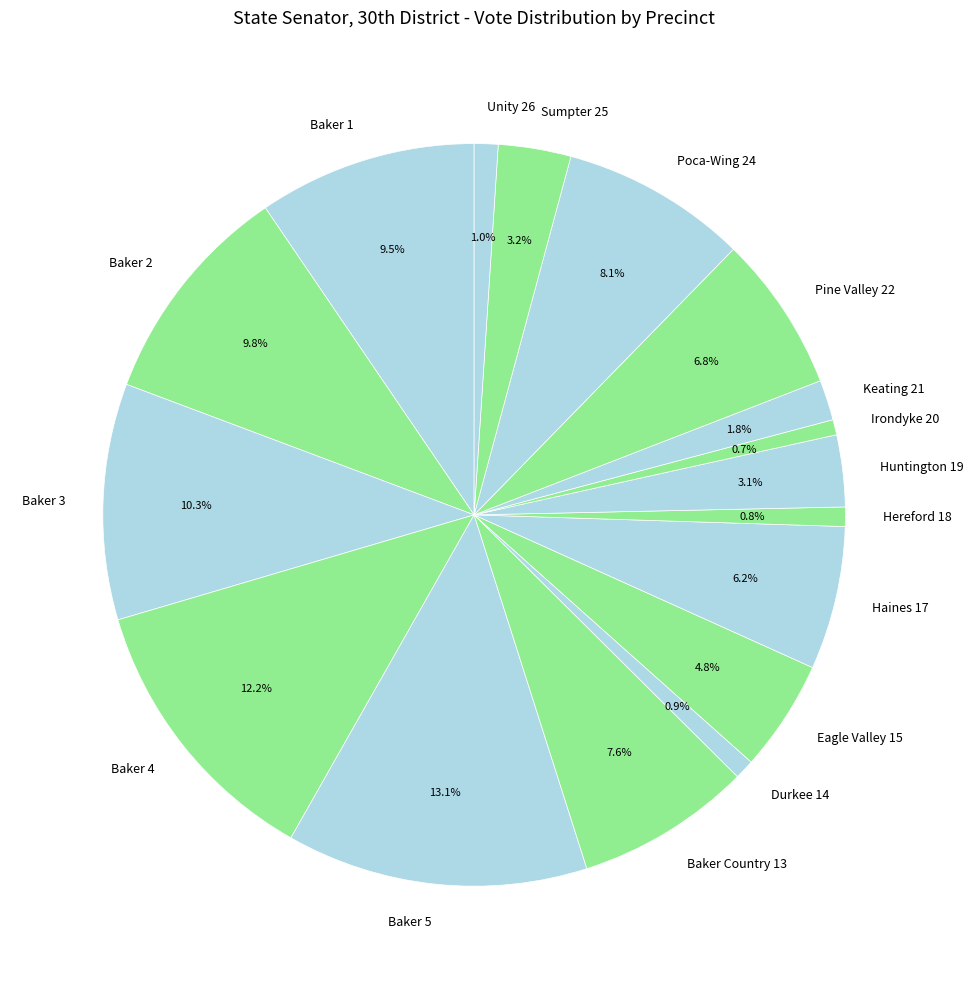

What is the largest slice in the pie chart?

Baker 5